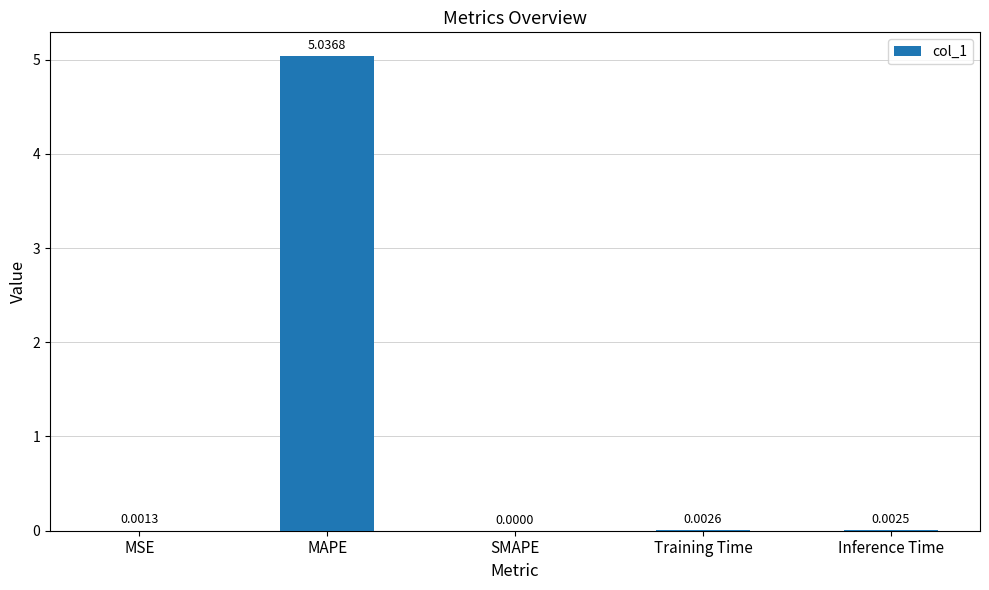

Does the chart contain stacked bars?

No